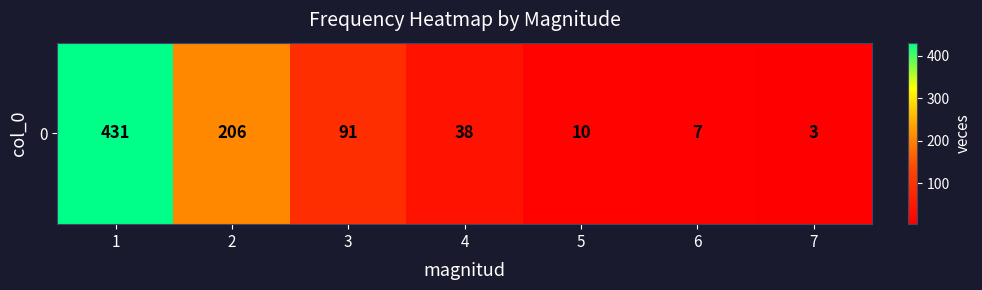

The chart shows a value of 66 at 4. True or false?

False